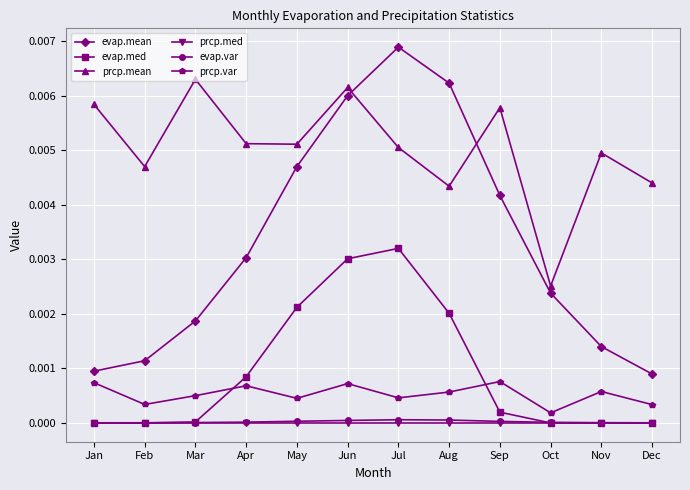

True or false: prcp.mean and prcp.med cross at least once.

False